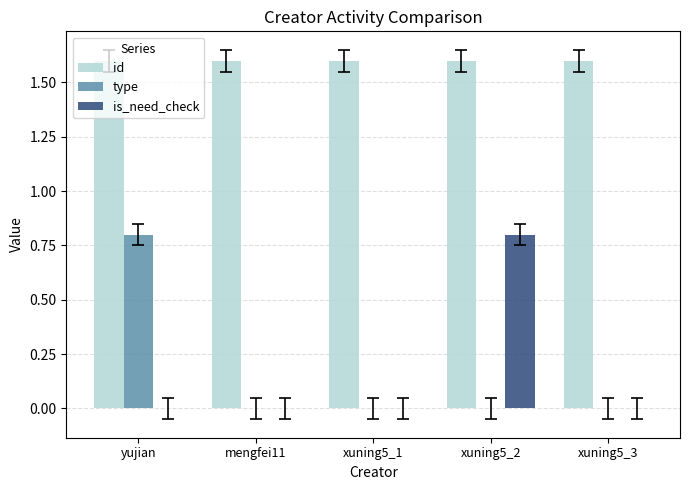

Are the bars grouped side by side (vs. stacked)?

Yes